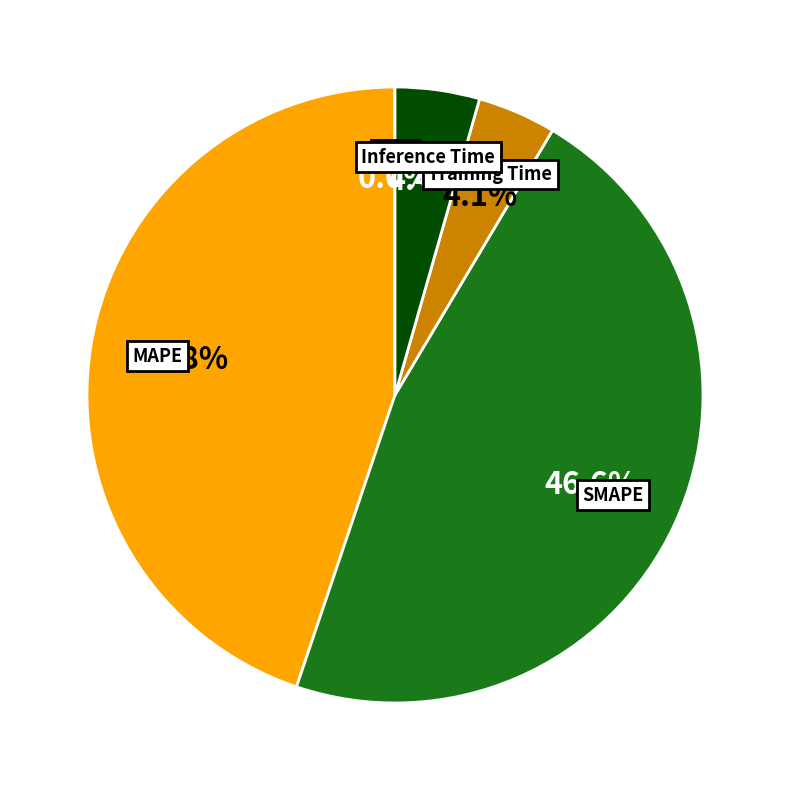

Which has a higher value, Training Time or SMAPE?

SMAPE